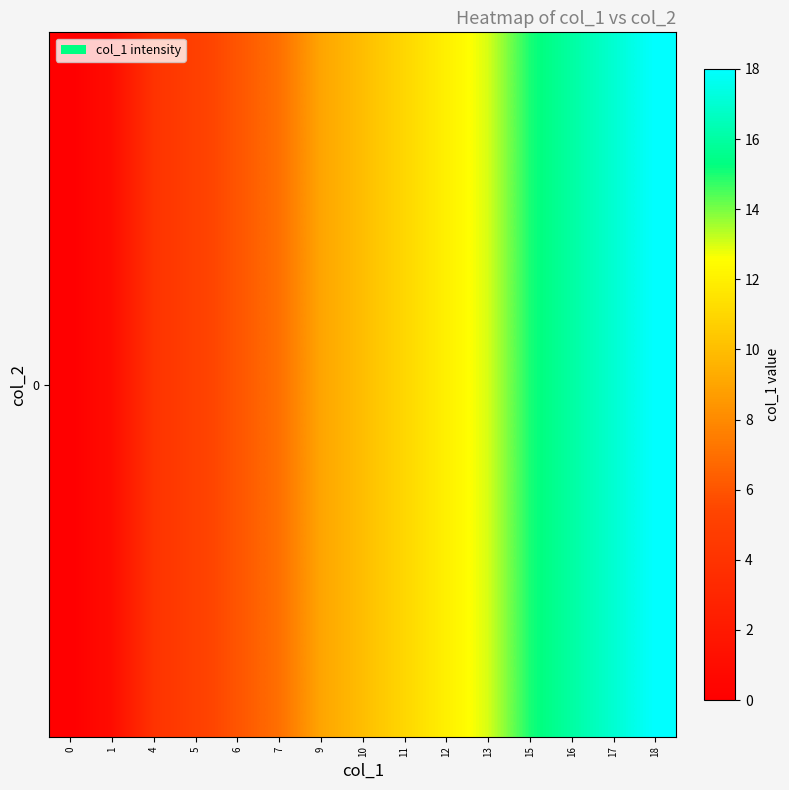

Read the value at 1.

1